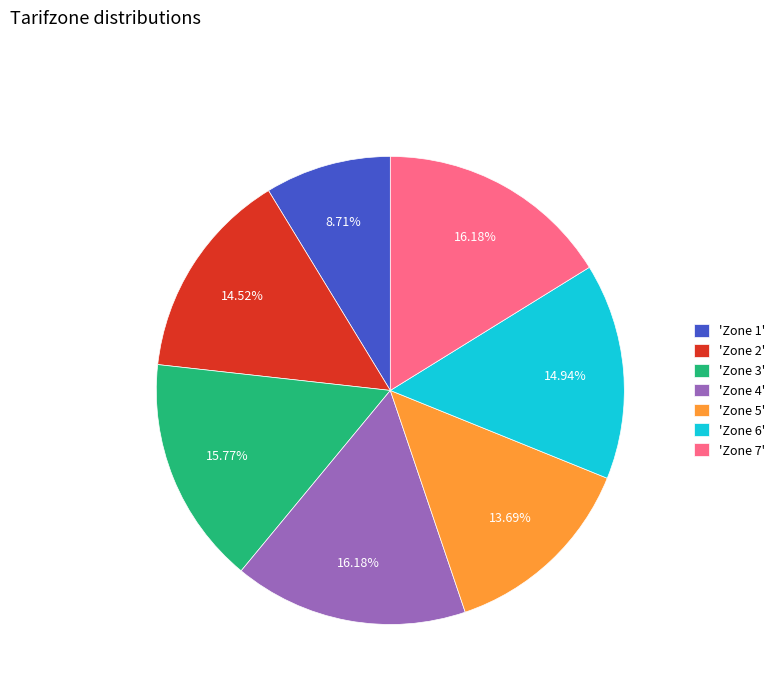

How many segments does this pie chart have?

7